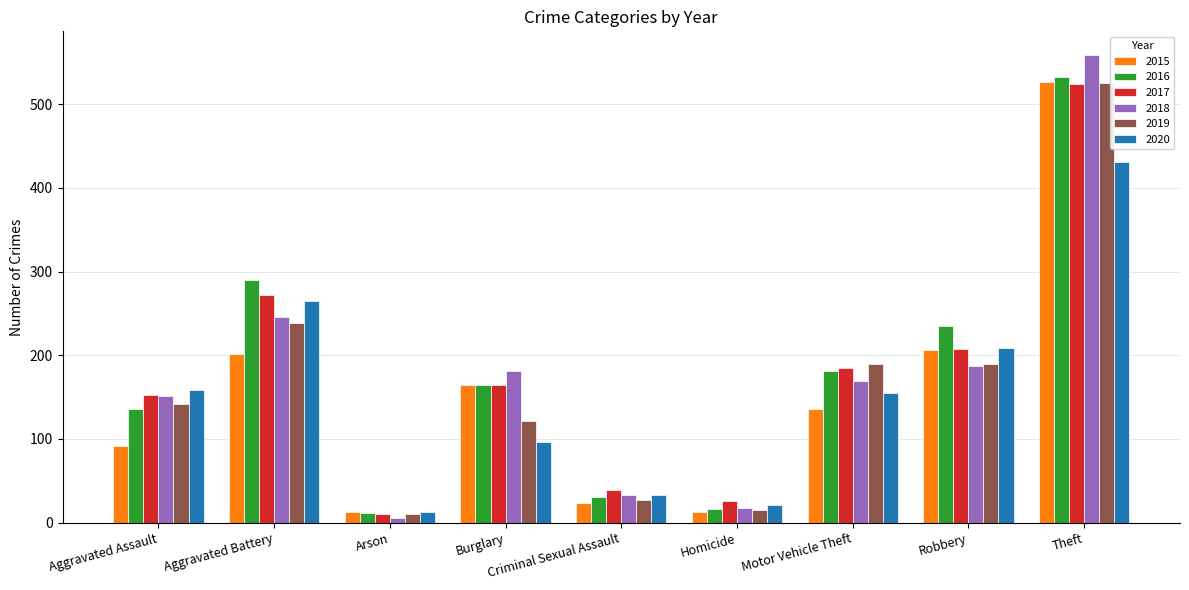

What is the maximum value shown in the chart?

559